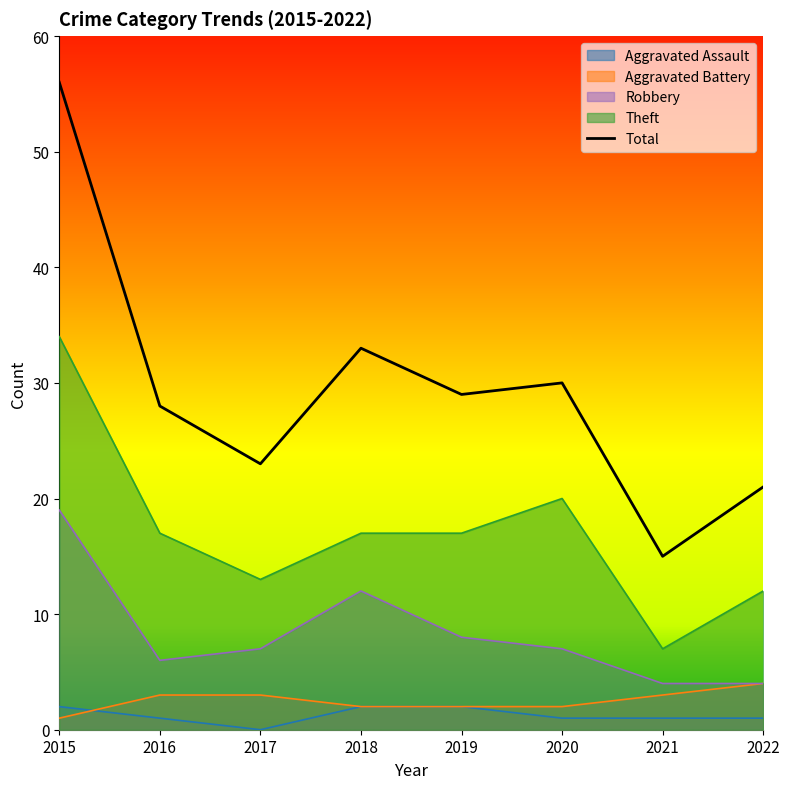

What is the lowest value of the Theft series?

7